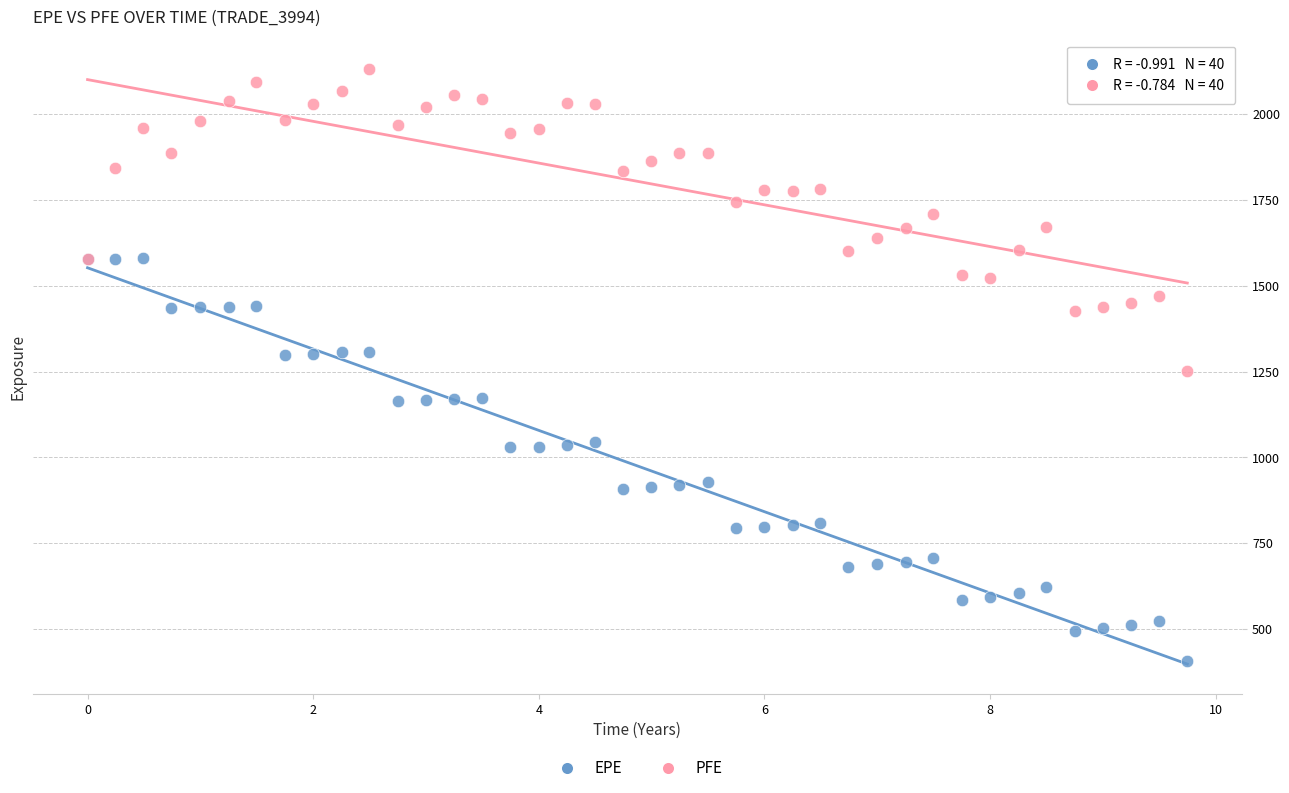

What is the X range (max minus min) for the scatter plot?

9.7